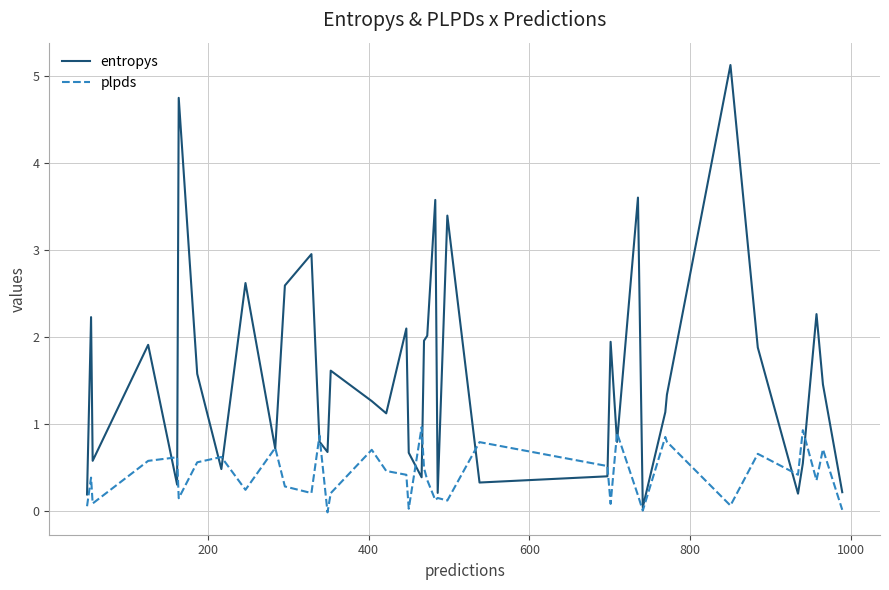

True or false: plpds and entropys intersect in this chart.

True